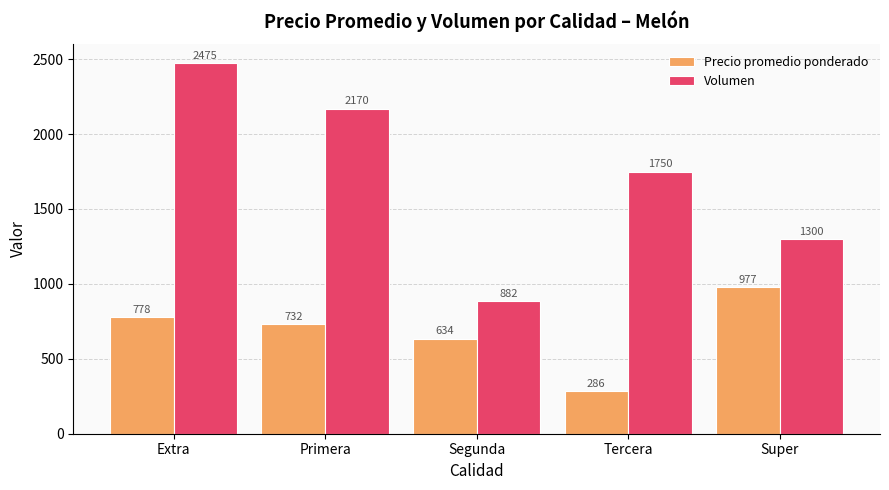

Which series has the largest total across all categories?

Volumen